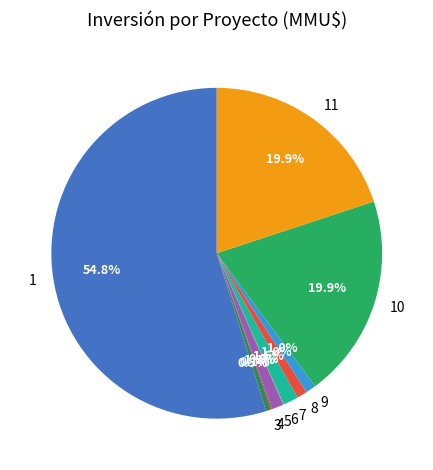

What percentage is NOT represented by 7?

98.5%